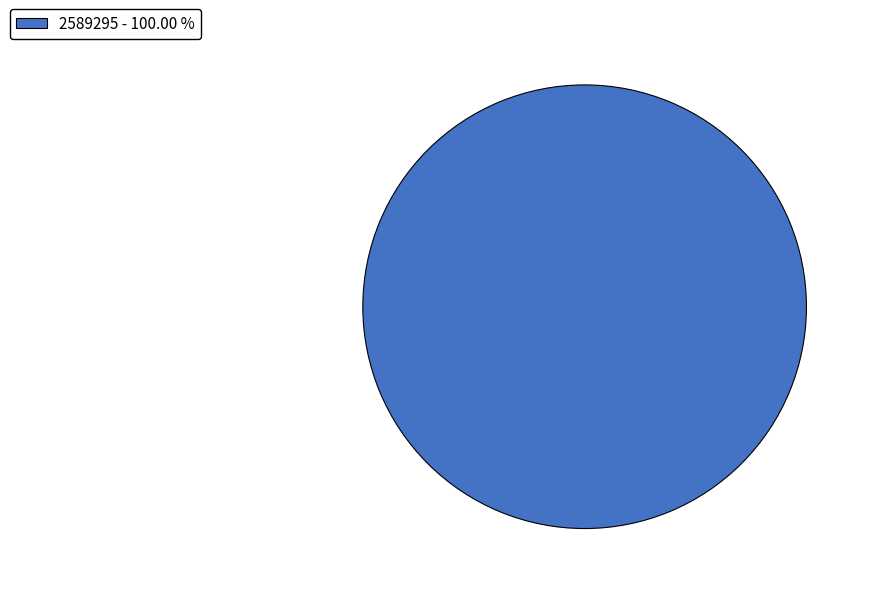

Rank the categories by value from lowest to highest.

2589295 - 100.00 %